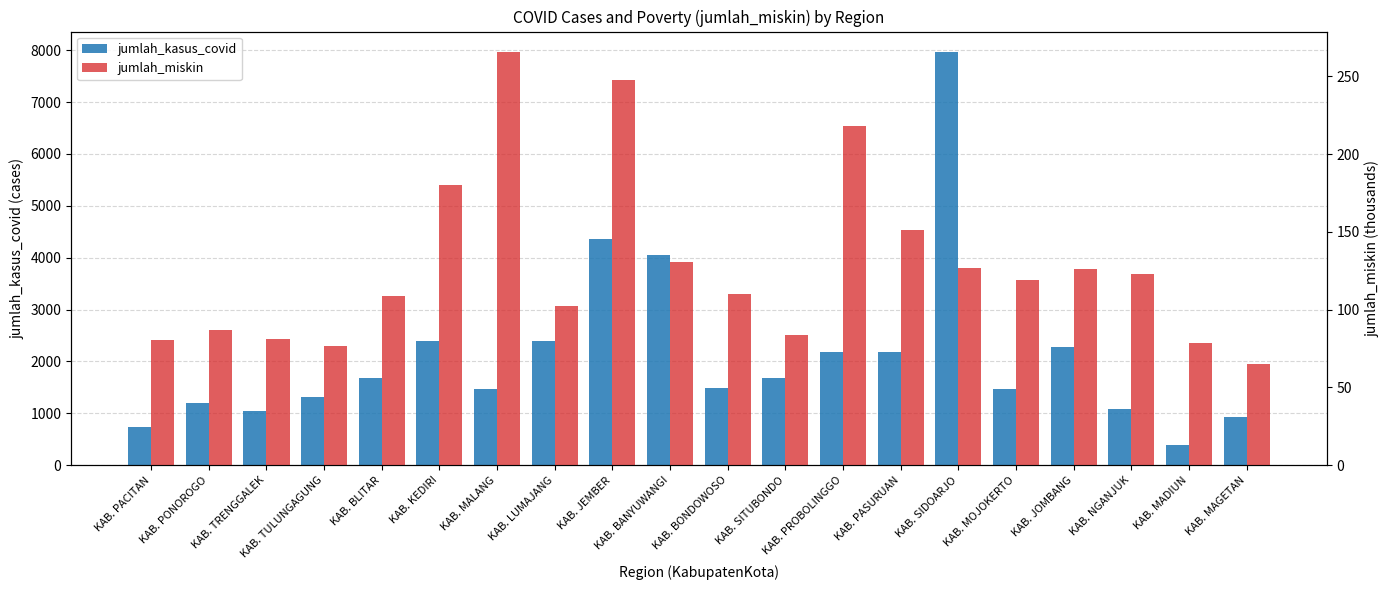

Which series has the largest range (max minus min)?

jumlah_kasus_covid